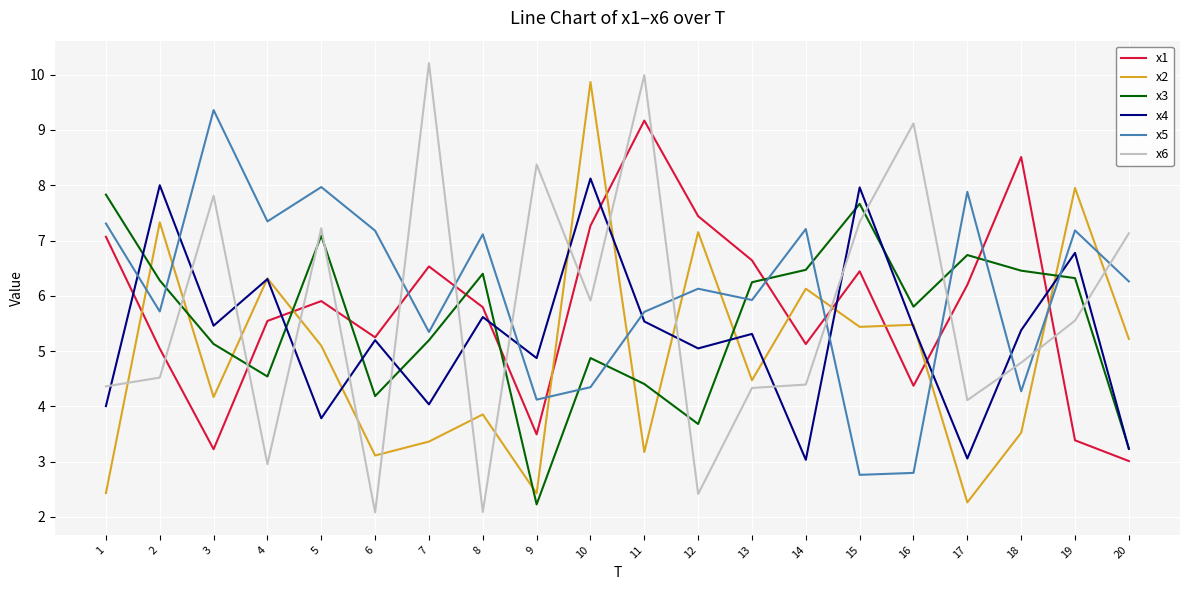

The value of x3 at 9 is 1.2. True or false?

False